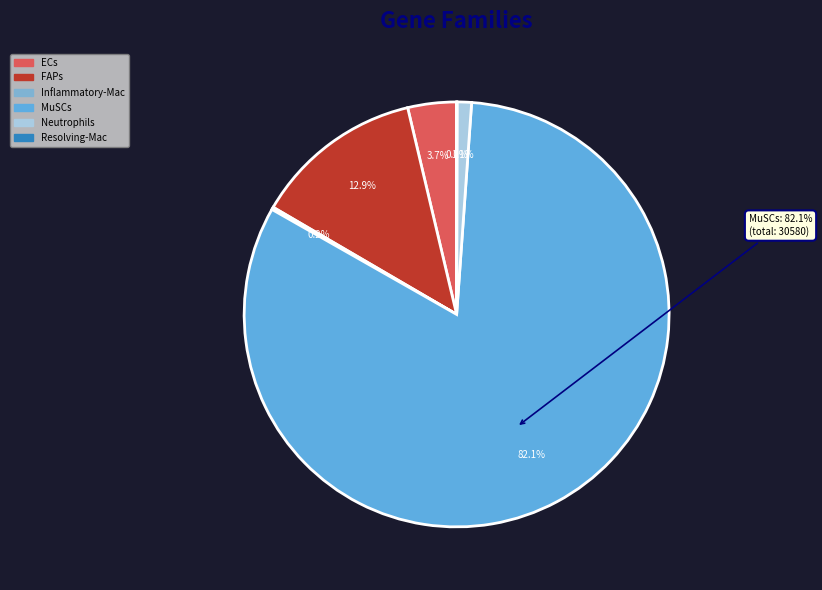

Which slice is the largest?

MuSCs